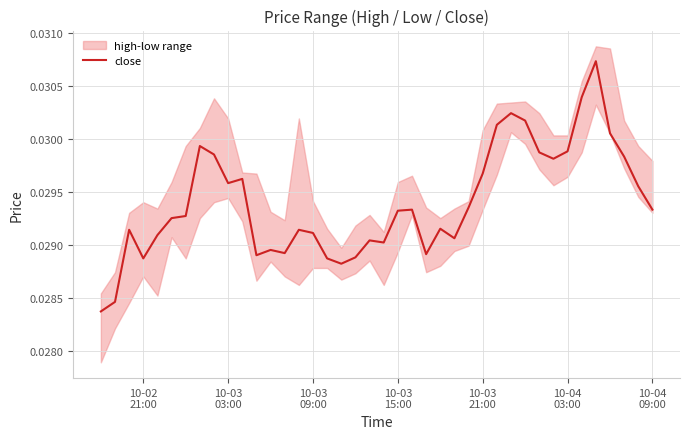

At which label is the value closest to 0?

10-02
21:00